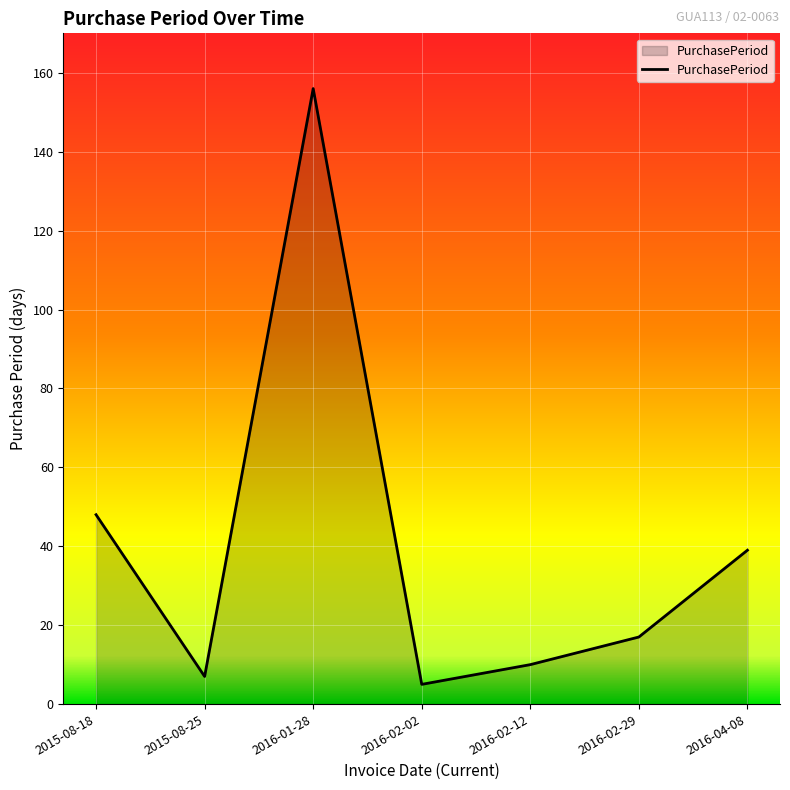

At which category does the data reach its first local peak?

2016-01-28